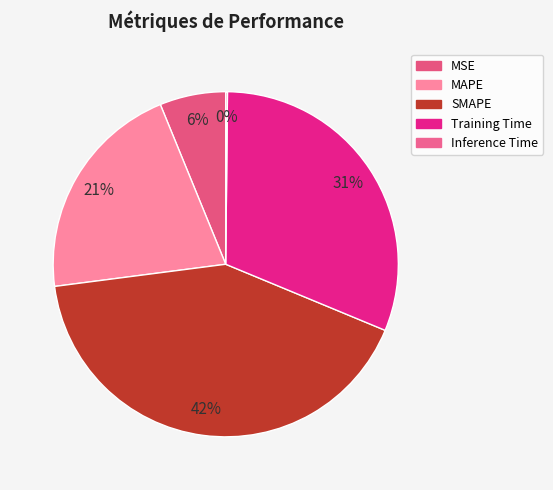

Count the number of slices in the pie.

5